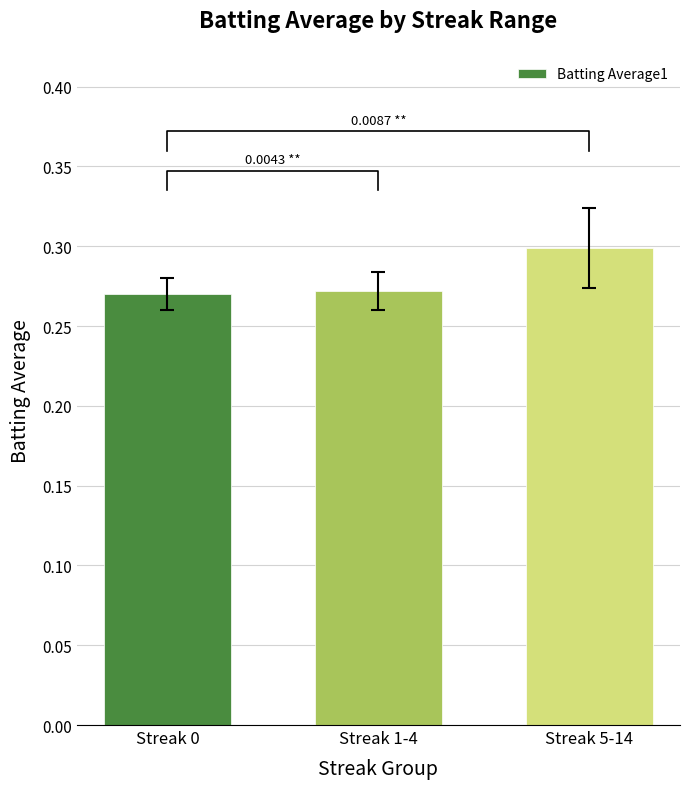

Rank the categories by value from lowest to highest.

Streak 0, Streak 1-4, Streak 5-14